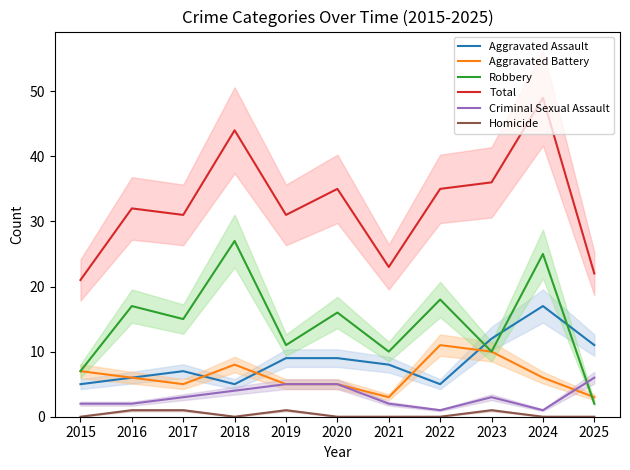

What are all the series names shown in the legend?

Aggravated Assault, Aggravated Battery, Robbery, Total, Criminal Sexual Assault, Homicide